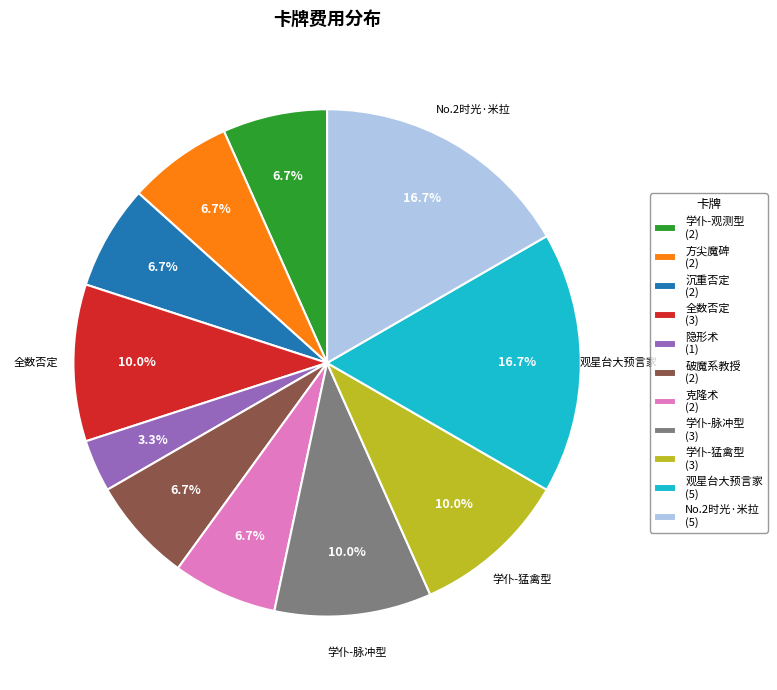

Which has a higher value, 破魔系教授 (2) or 观星台大预言家 (5)?

观星台大预言家 (5)